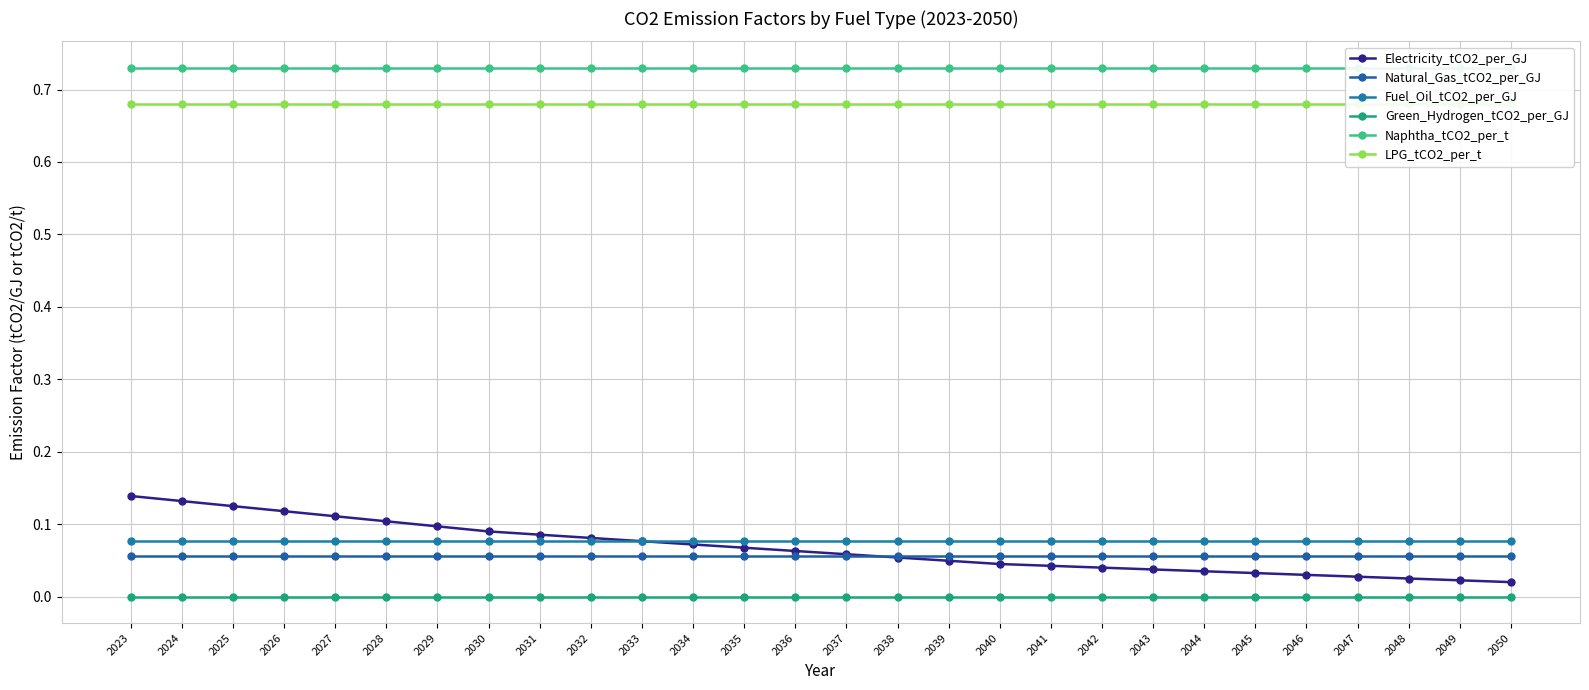

What is the total value across all series at 2036?

1.6